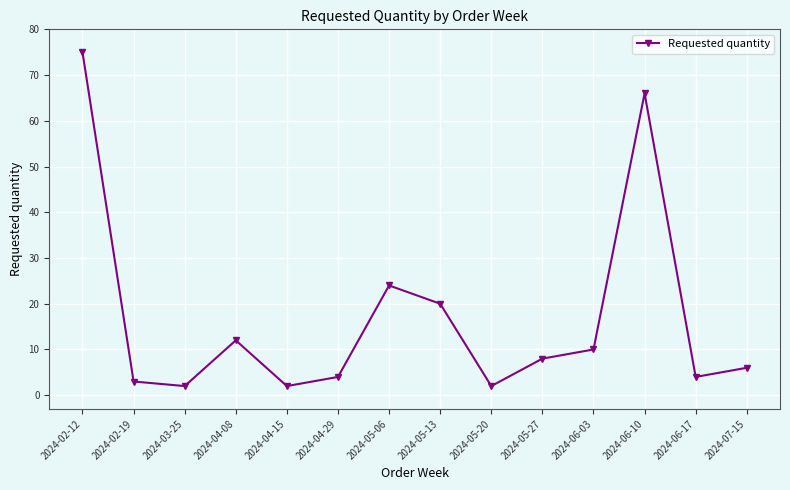

How many interior local valleys (lower than both neighbors) does the data have?

4